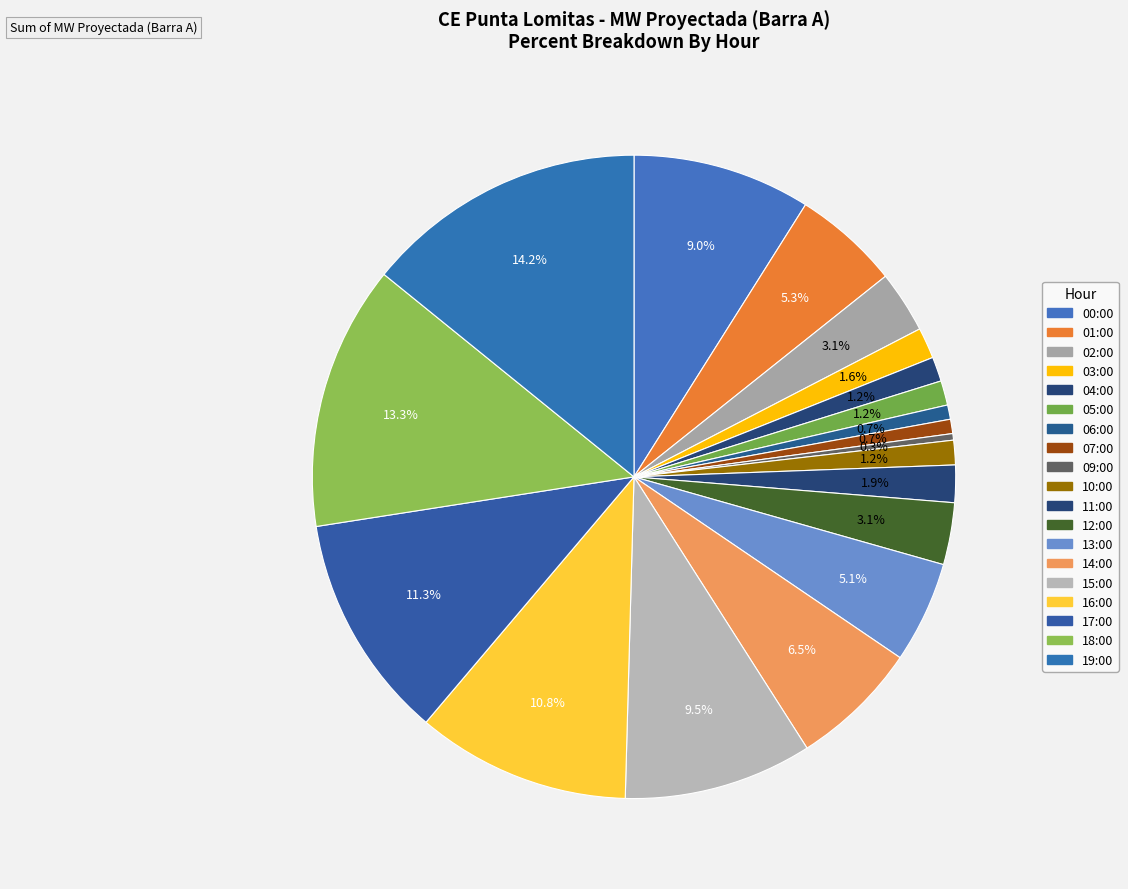

Count the number of slices in the pie.

19